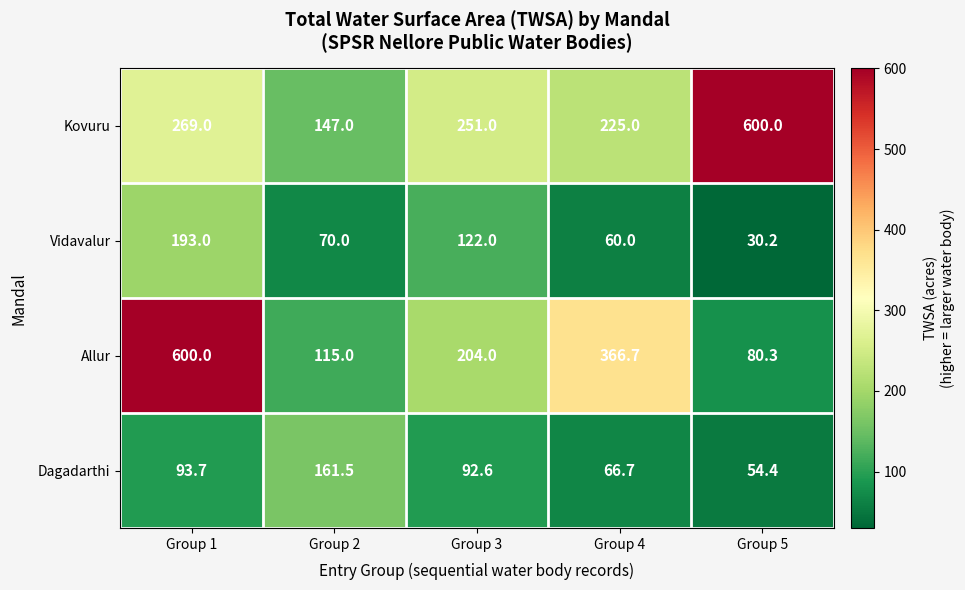

At how many categories does at least one series exceed 484?

2